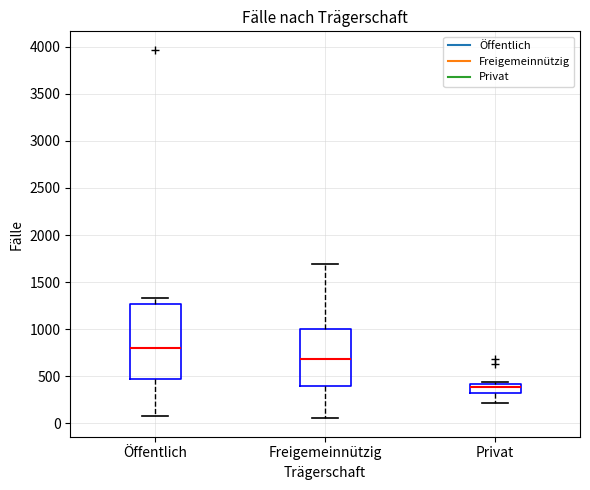

Comparing the boxes themselves (not the whiskers), which one is the tallest?

Öffentlich